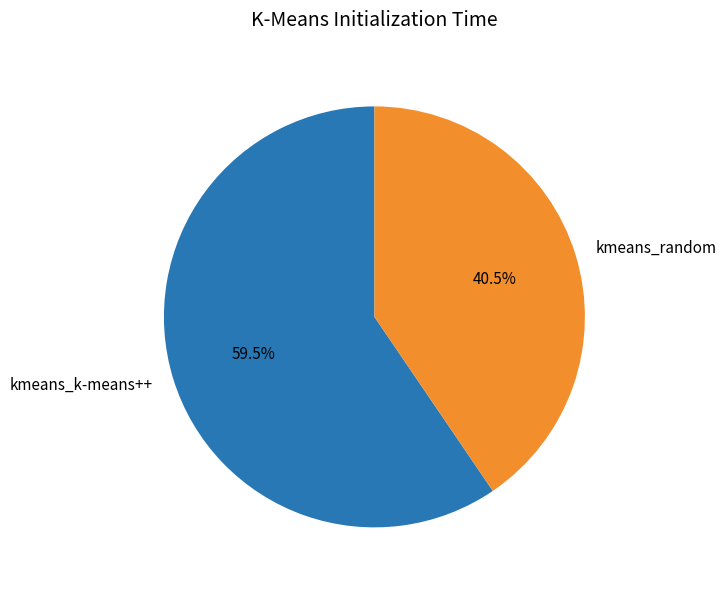

How many segments does this pie chart have?

2